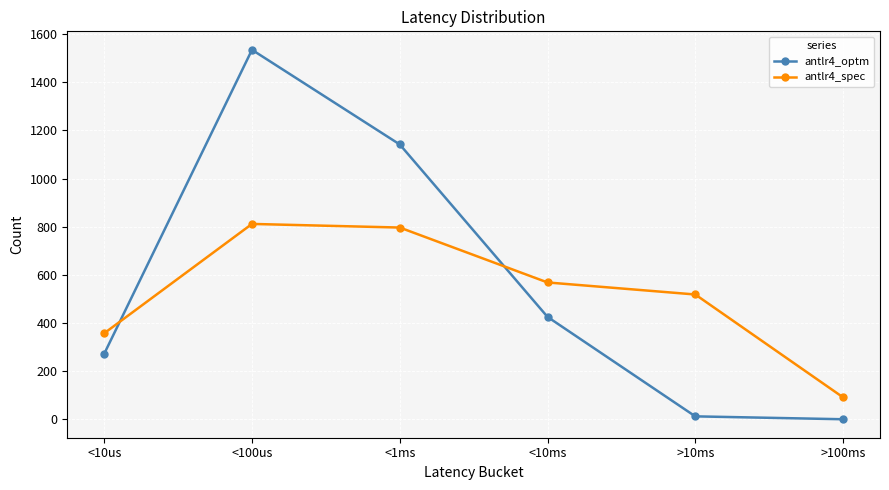

Which series has the widest spread of values?

antlr4_optm